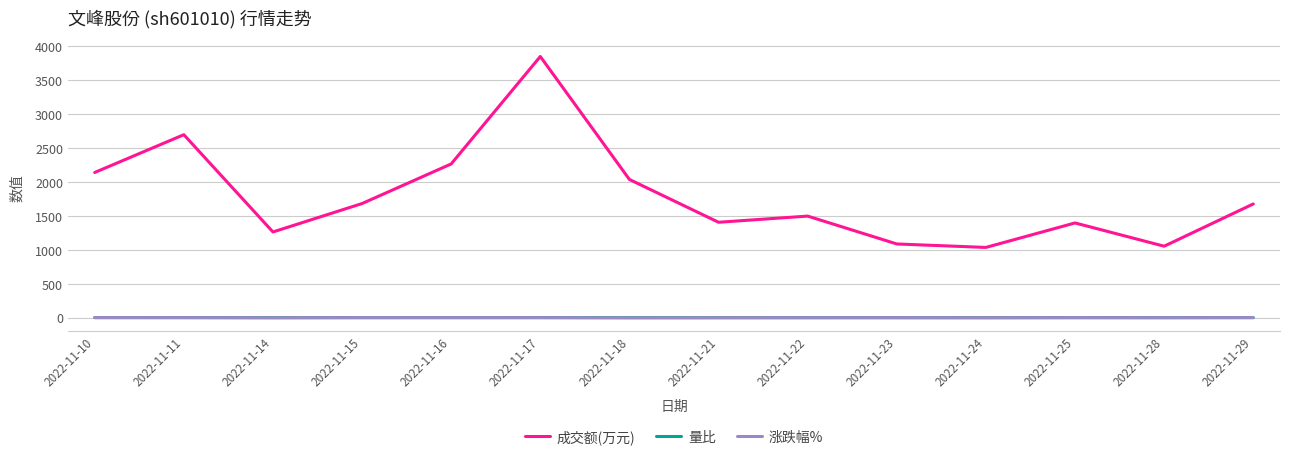

At which category is the sum across all series the highest?

2022-11-17